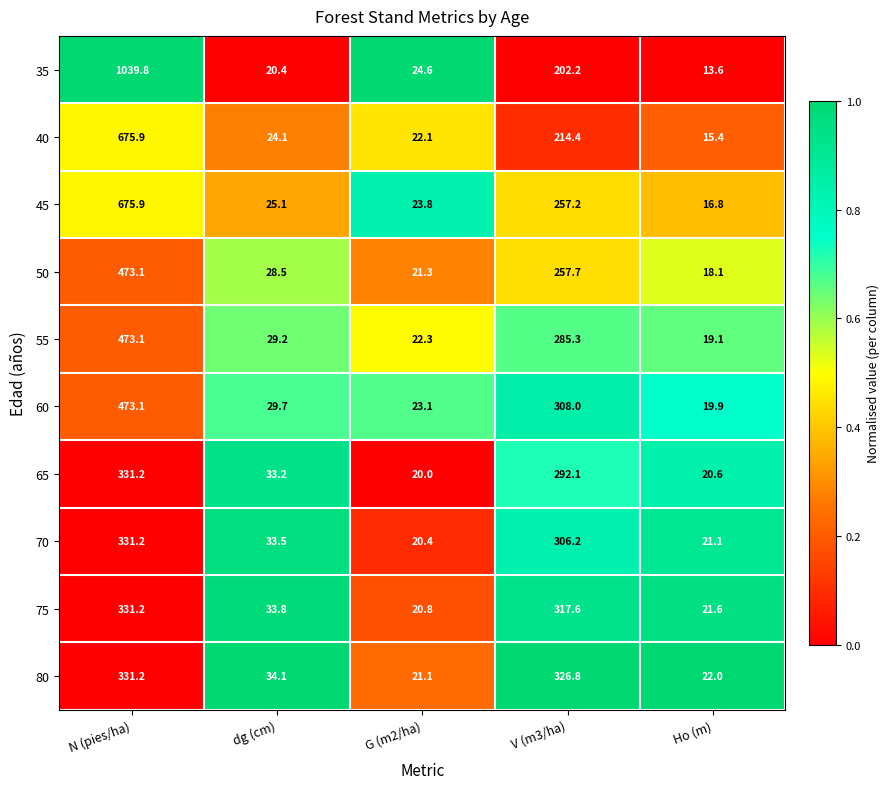

What is the average value of the 80 series?

147.0